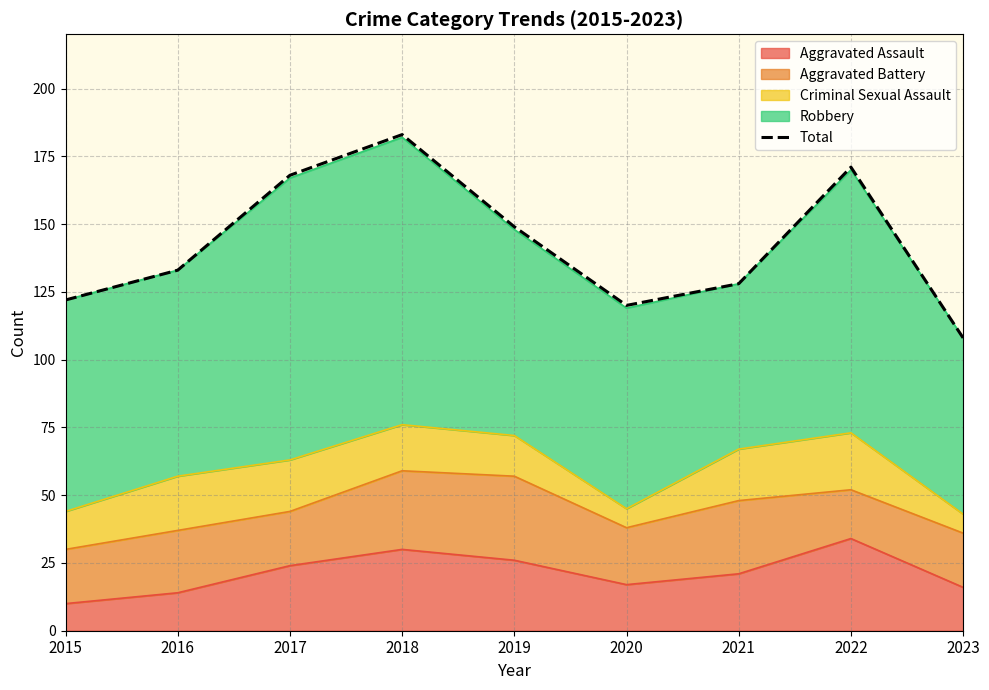

What is the change in value from 2016 to 2017?

+35